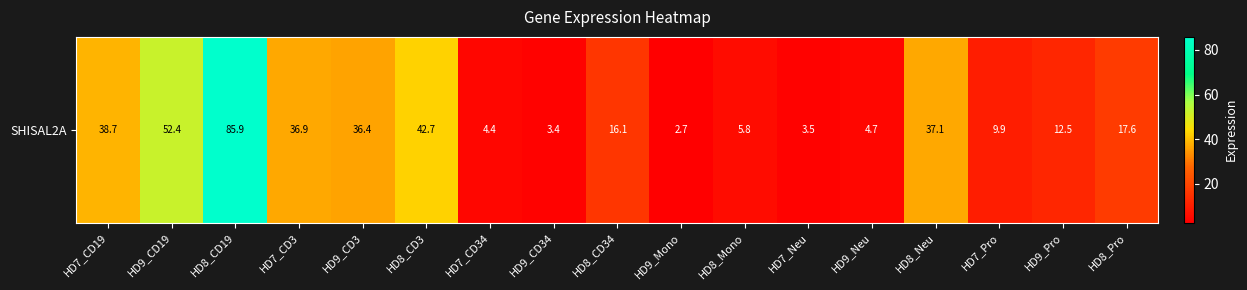

Where is the data nearest to the value 44?

HD8_CD3